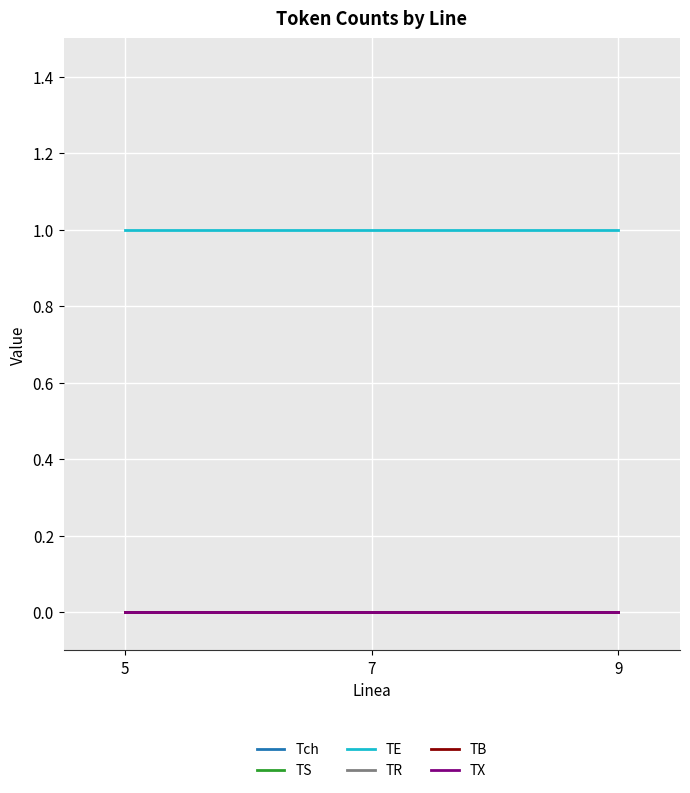

Reading left to right, list all the values displayed in this chart.

Tch: 0	0	0
TS: 0	0	0
TE: 1	1	1
TR: 0	0	0
TB: 0	0	0
TX: 0	0	0